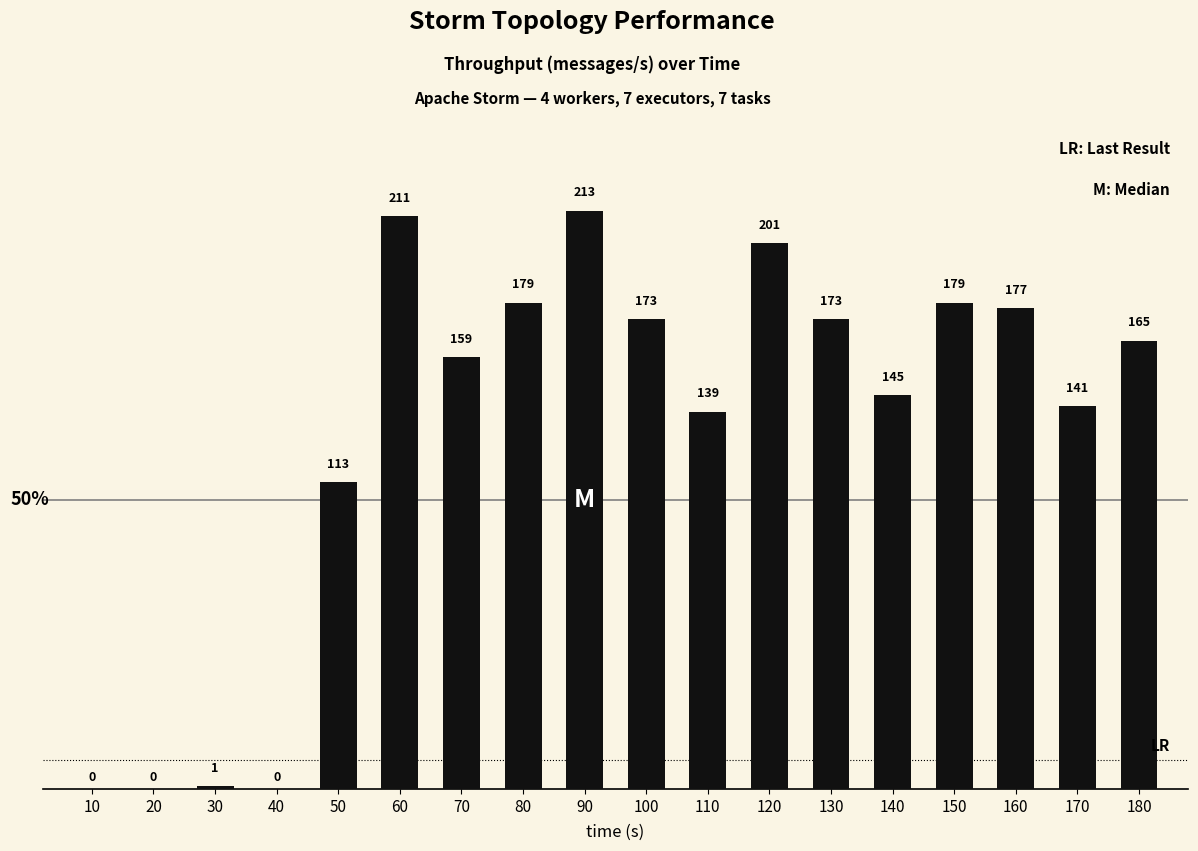

Which label corresponds to the largest value in the chart?

90